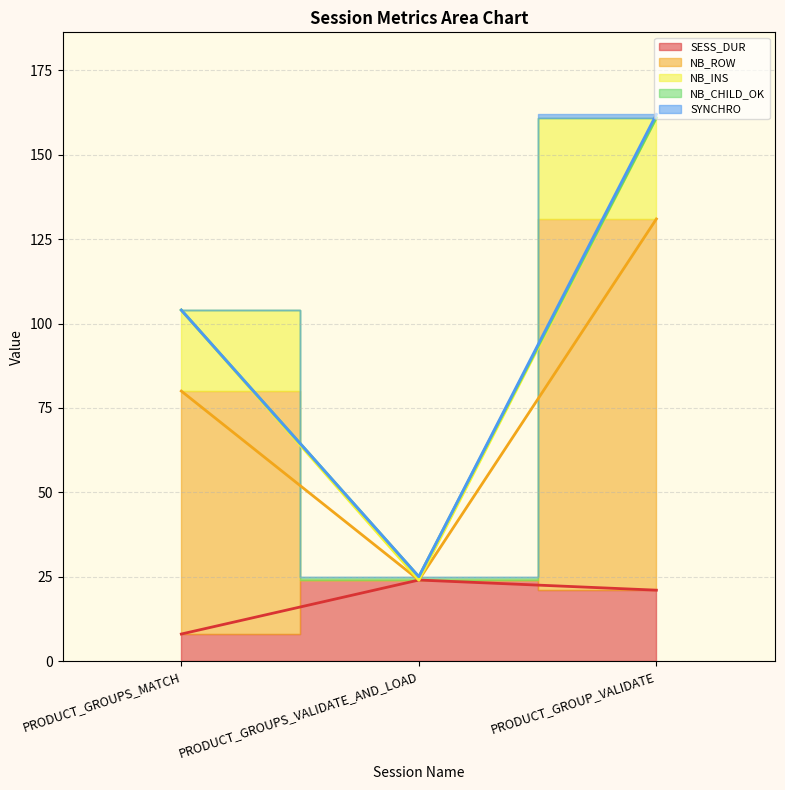

At which label is NB_ROW closest to 55?

PRODUCT_GROUPS_MATCH